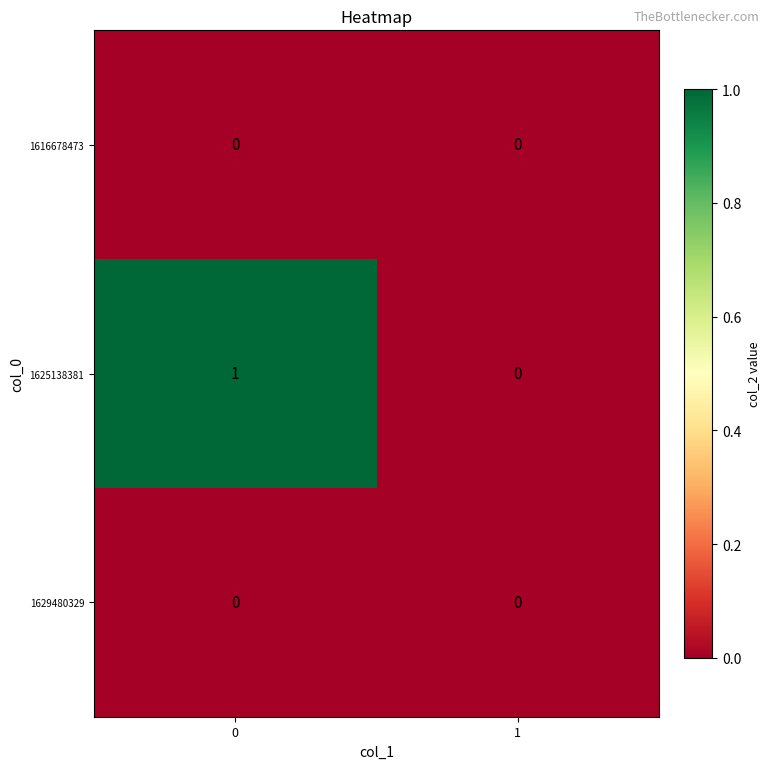

Which series has the largest total across all categories?

1625138381